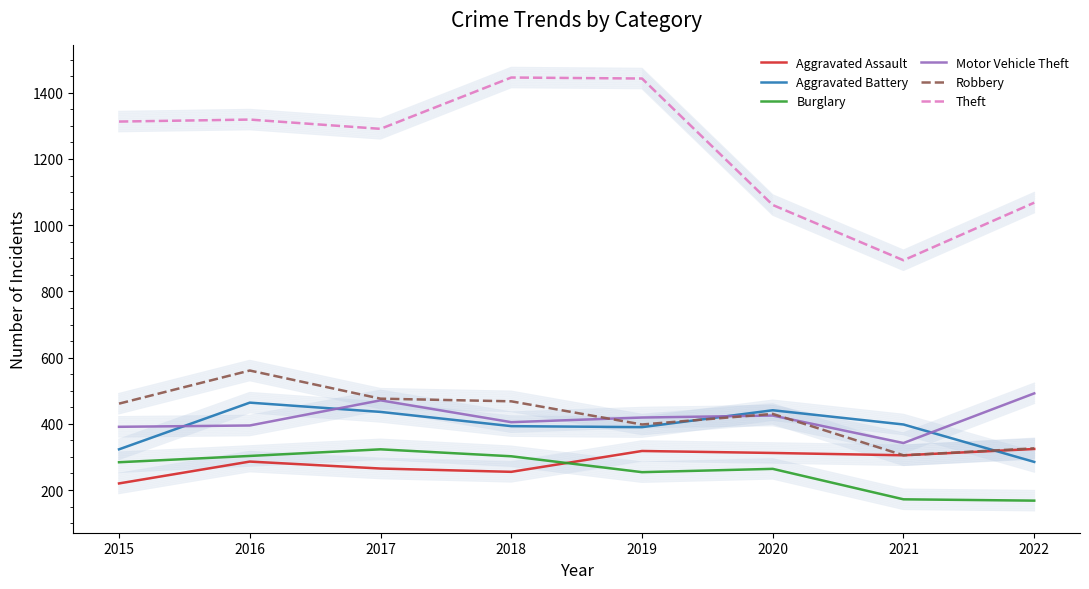

What is the lowest value of the Aggravated Assault series?

220